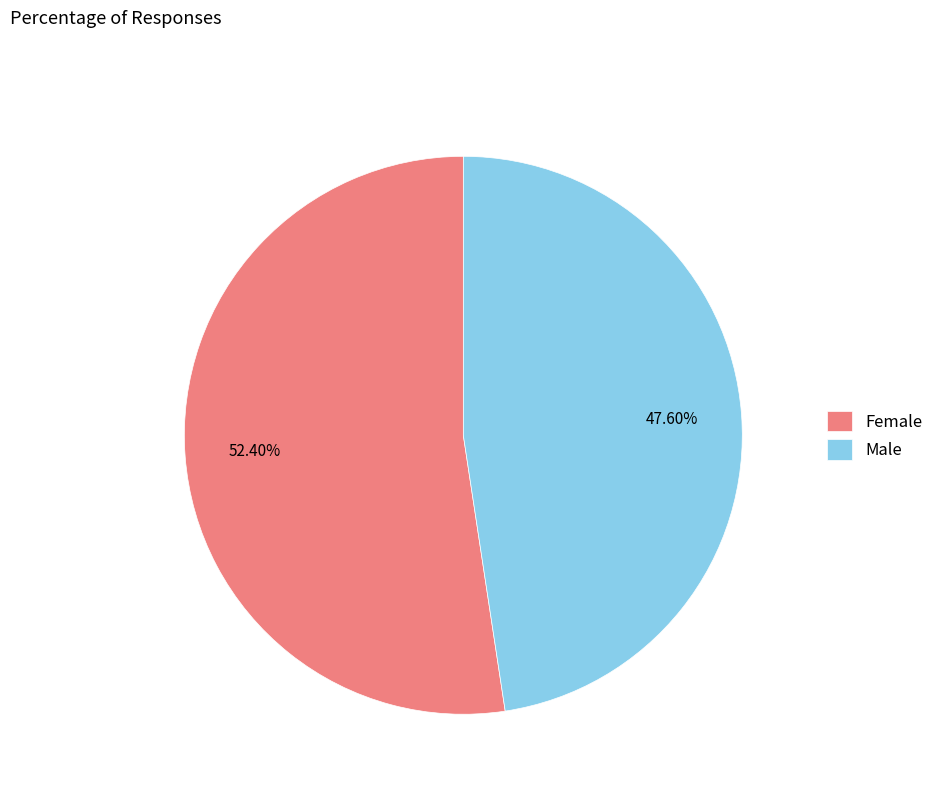

What is the smallest slice in the pie chart?

Male